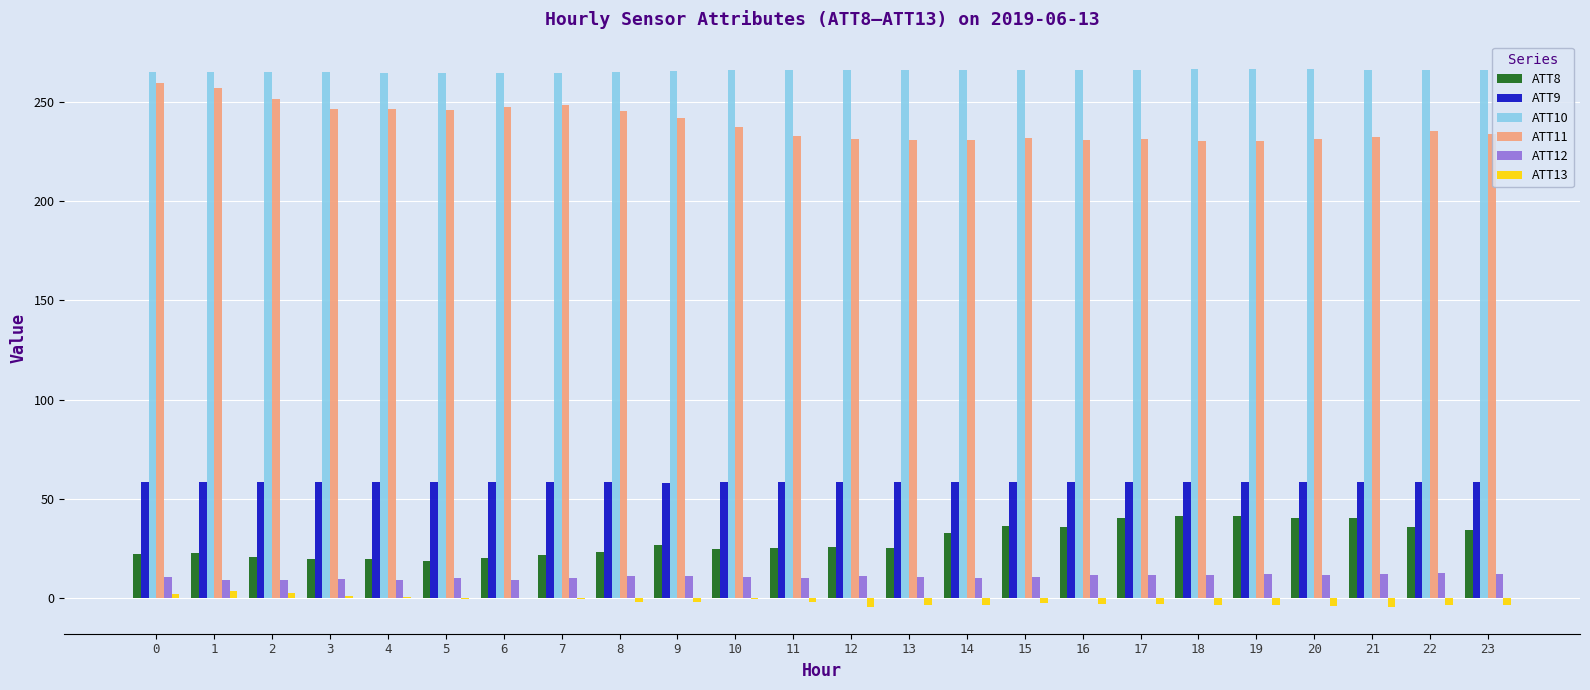

Is the value of ATT10 at 2 greater than the value of ATT9 at 10?

Yes